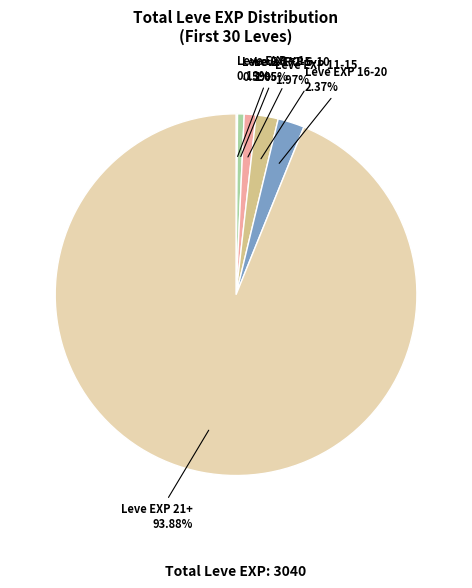

Is there any slice that represents more than half of the pie?

Yes